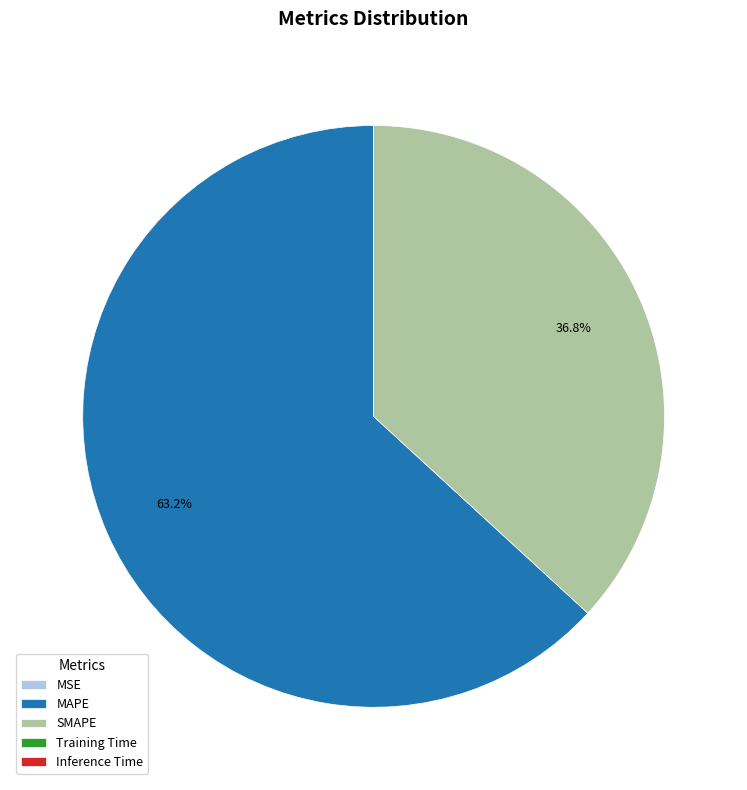

Which category has the biggest portion of the pie?

MAPE